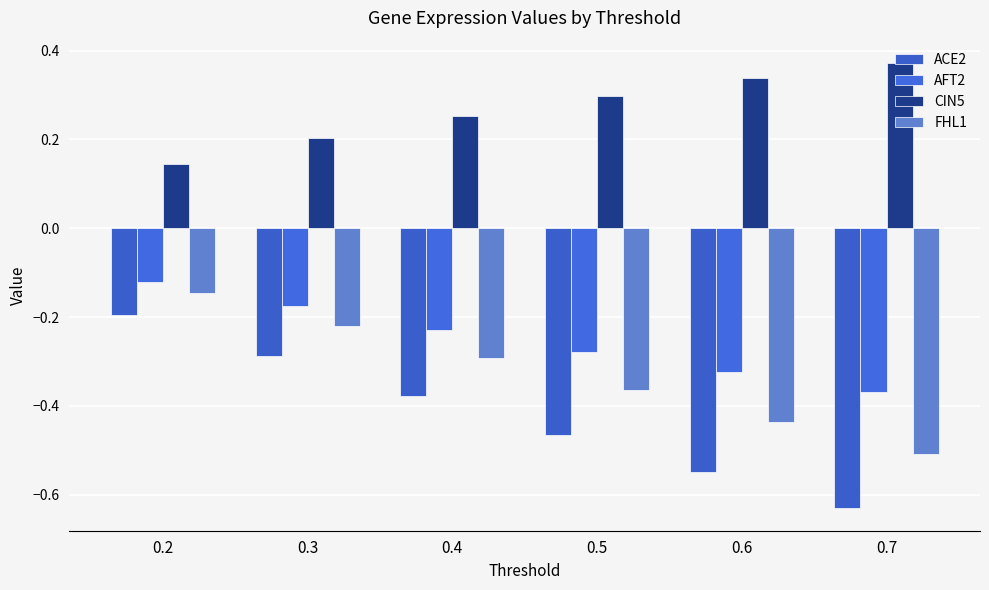

How many bars are there in total?

24